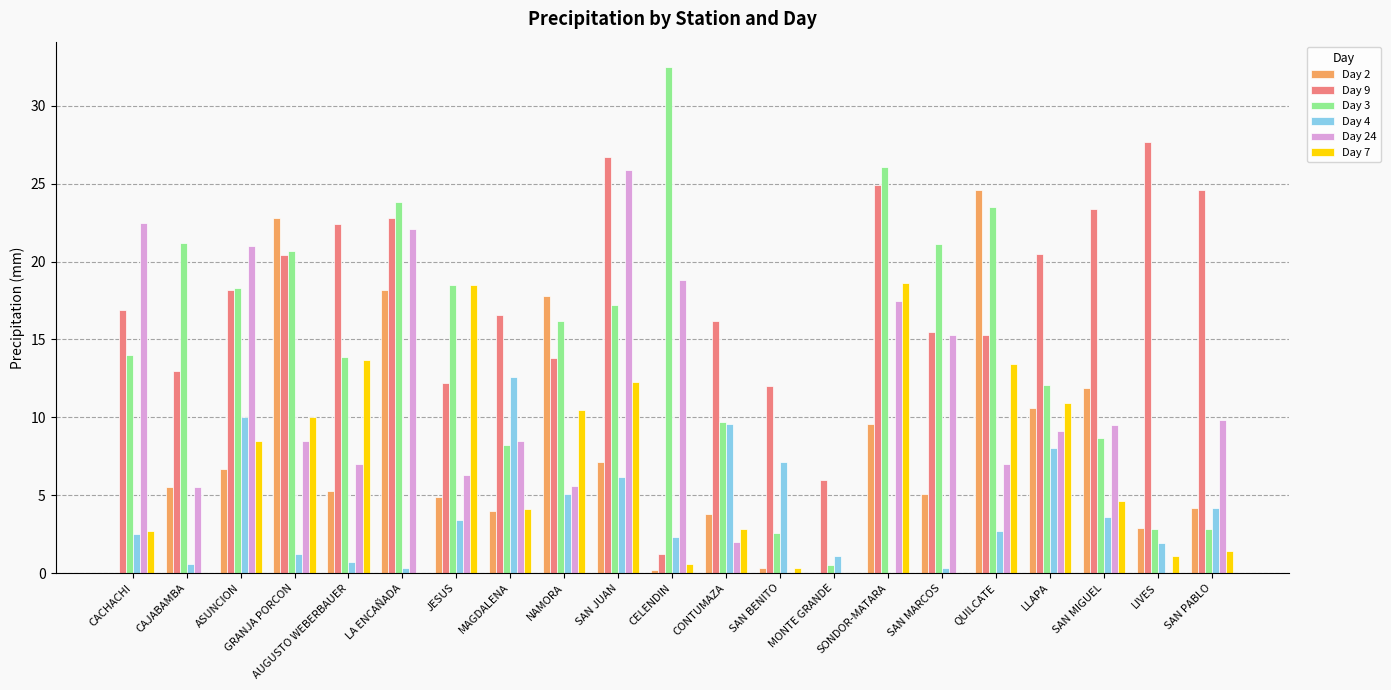

Is the value of Day 24 at LA ENCAÑADA greater than the value of Day 9 at CACHACHI?

Yes